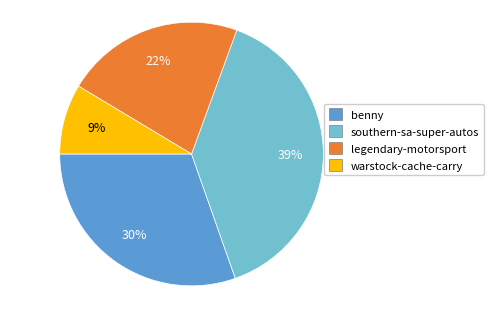

To the nearest percent, what is the average slice percentage?

25%